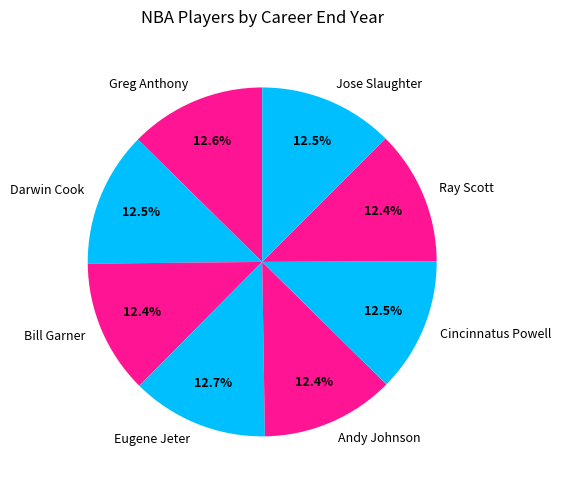

What portion of the pie excludes Darwin Cook?

87.5%